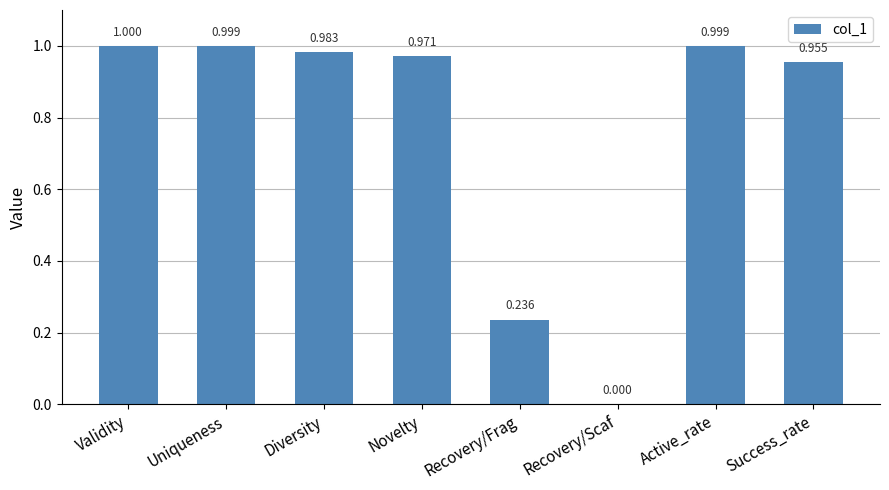

Which has a higher value, Validity or Success_rate?

Validity